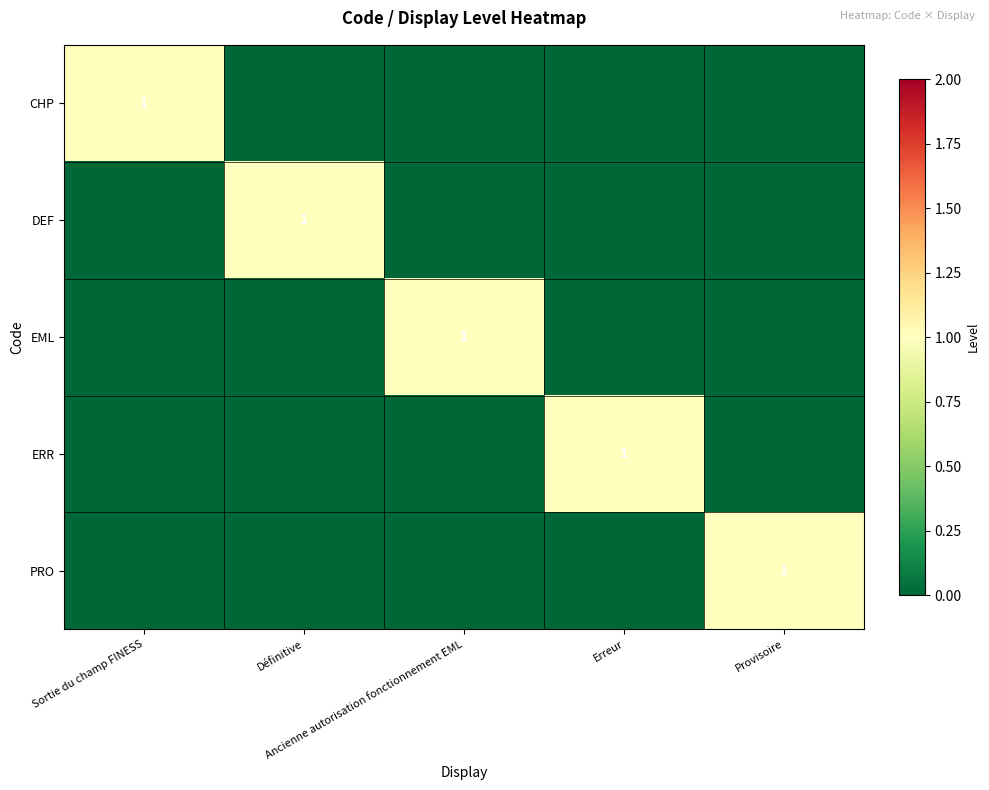

What is the total value across all series at Définitive?

1